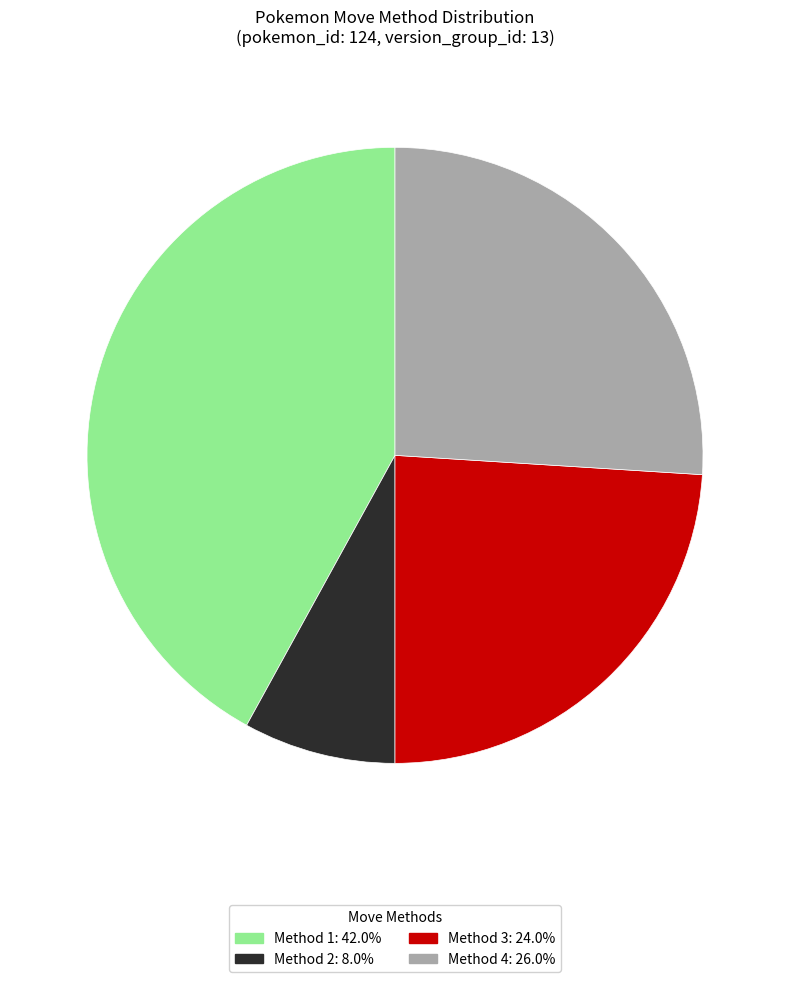

Does any single category account for the majority?

No